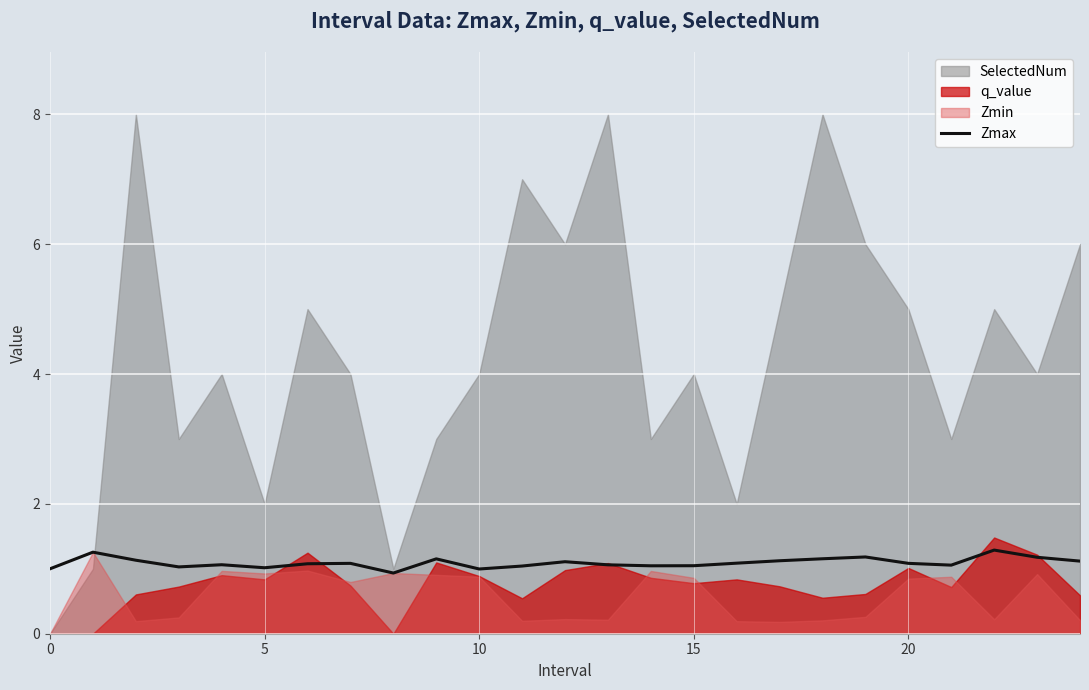

How many interior local peaks (higher than both neighbors) does the data have?

7